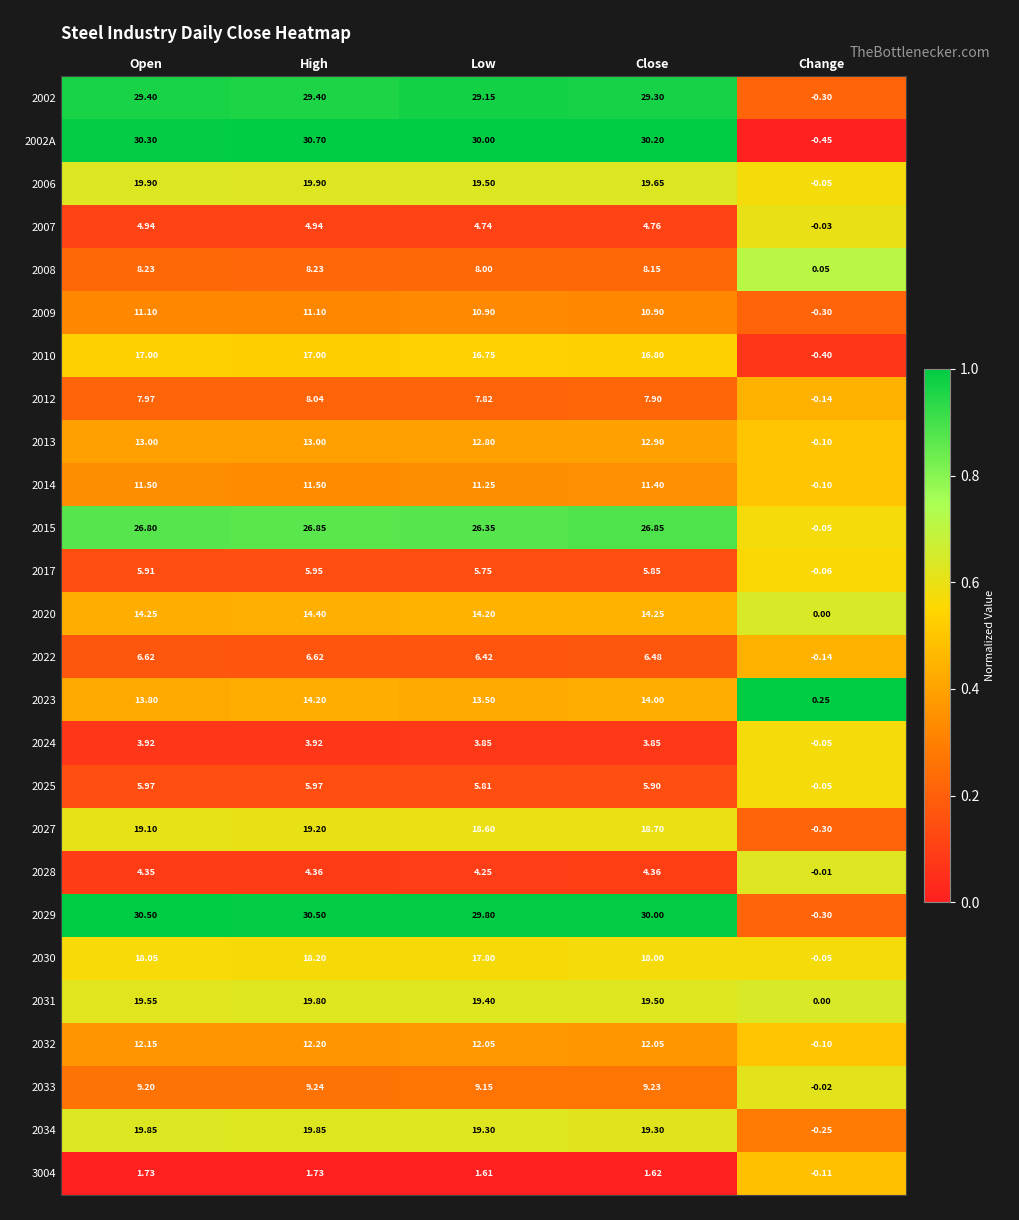

Is the value of 2027 at Open greater than the value of 2034 at Low?

No